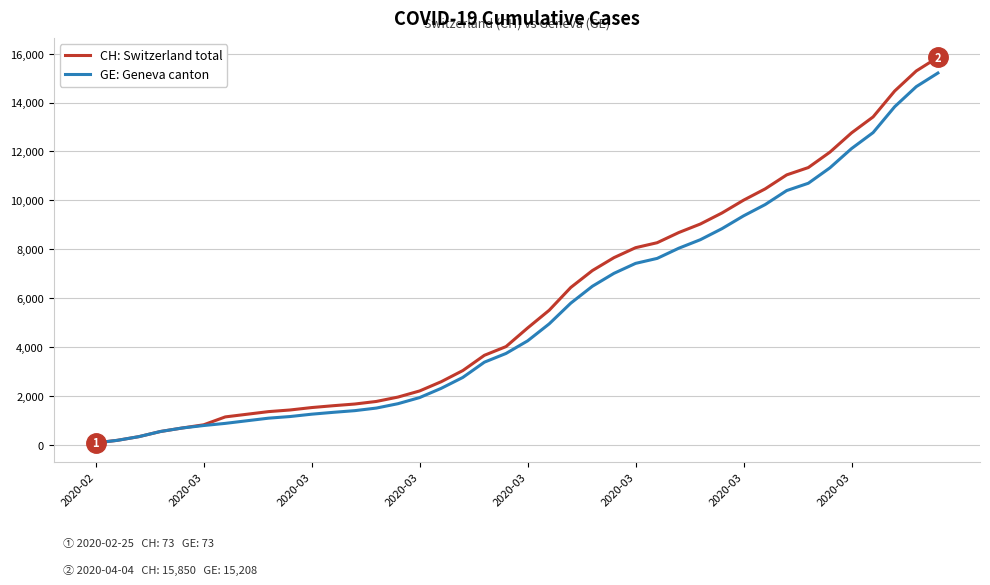

What is the difference between the maximum and minimum values in the CH: Switzerland total series?

15777